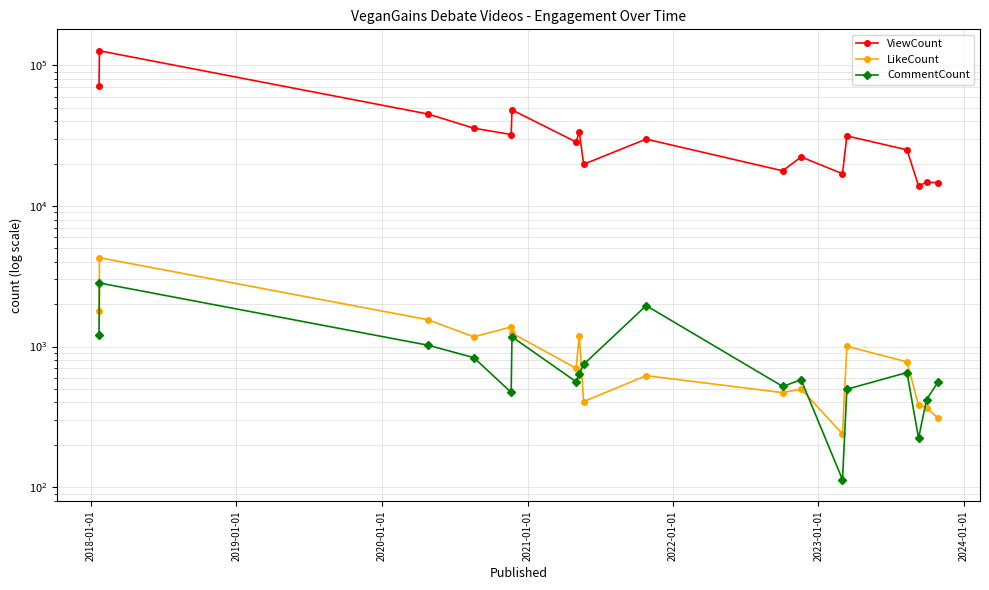

At which category is the sum across all series the highest?

2018-01-01